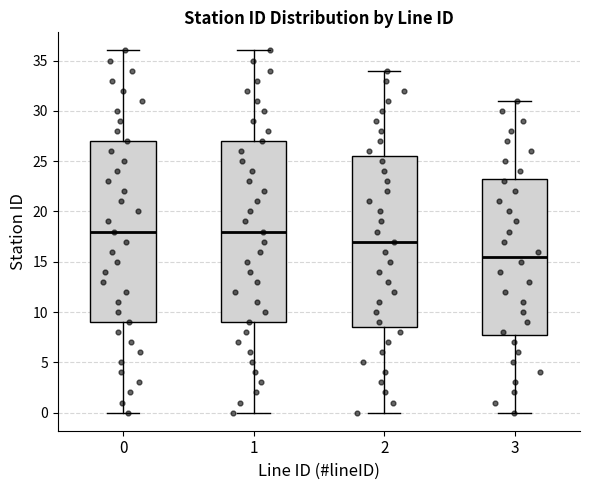

Reading left to right, read every box against the y-axis: the position of its median line, the range the box covers, and the ends of its whiskers. The values are not printed on the chart, so give them approximately, as read against the axis.

0: median 18.0, box 9.0 to 27.0, whiskers 0.0 to 36.0
1: median 18.0, box 9.0 to 27.0, whiskers 0.0 to 36.0
2: median 17.0, box 8.5 to 25.5, whiskers 0.0 to 34.0
3: median 15.5, box 8.0 to 23.5, whiskers 0.0 to 31.0